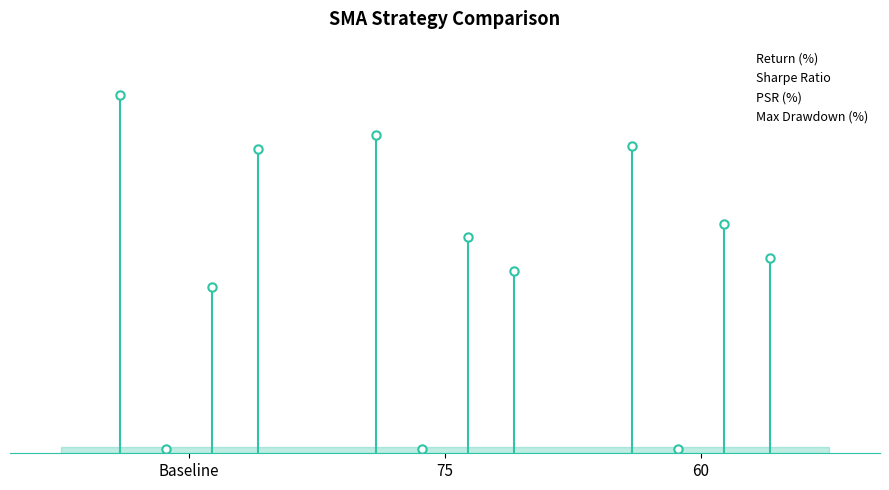

Rank the series by their maximum value, from highest to lowest.

Return (%), Max Drawdown (%), PSR (%), Sharpe Ratio